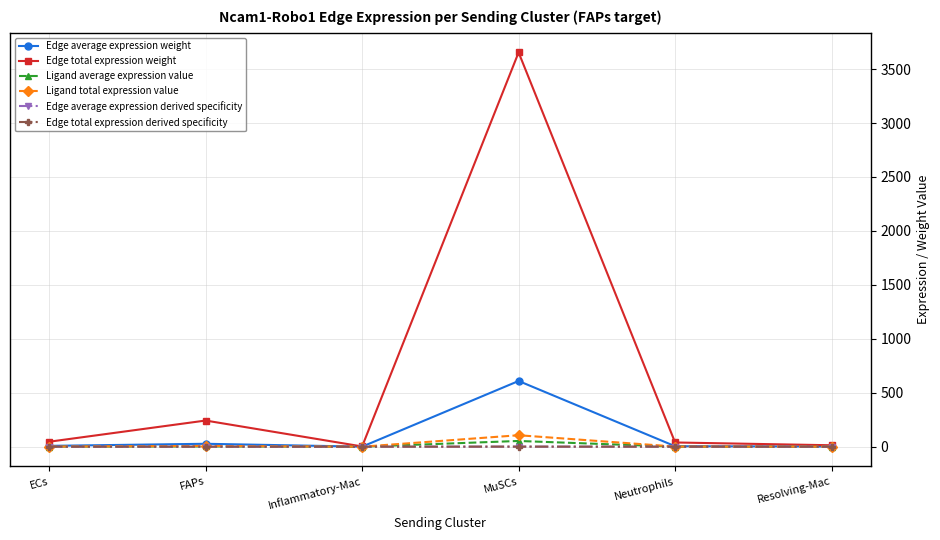

What is the value of the Edge total expression weight point at the 2nd from the left?

242.4